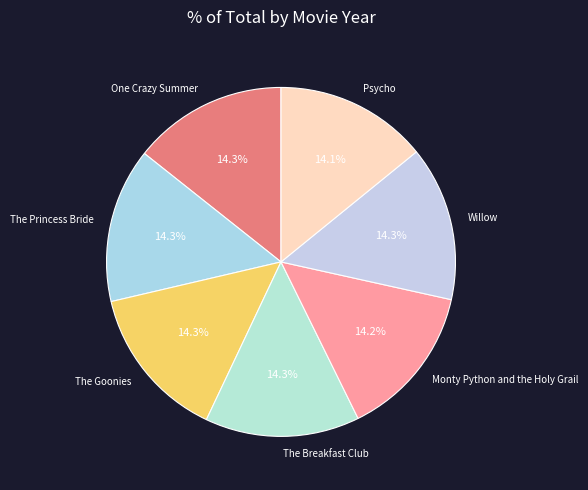

What percentage is NOT represented by The Breakfast Club?

85.7%